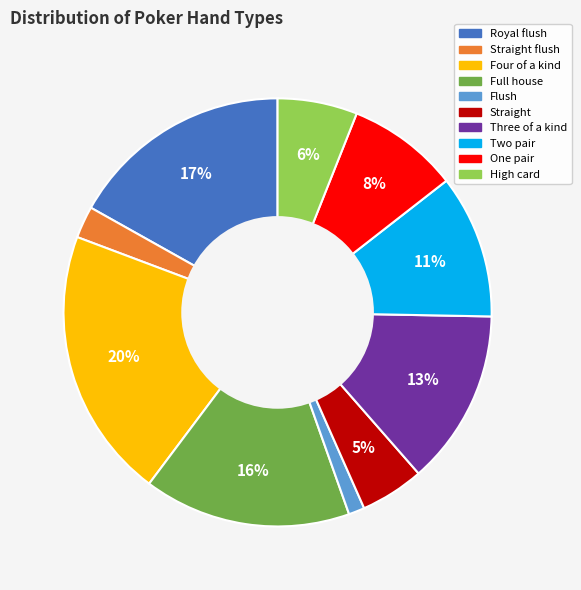

To the nearest percent, what is the difference between the largest and smallest slice percentages?

19%